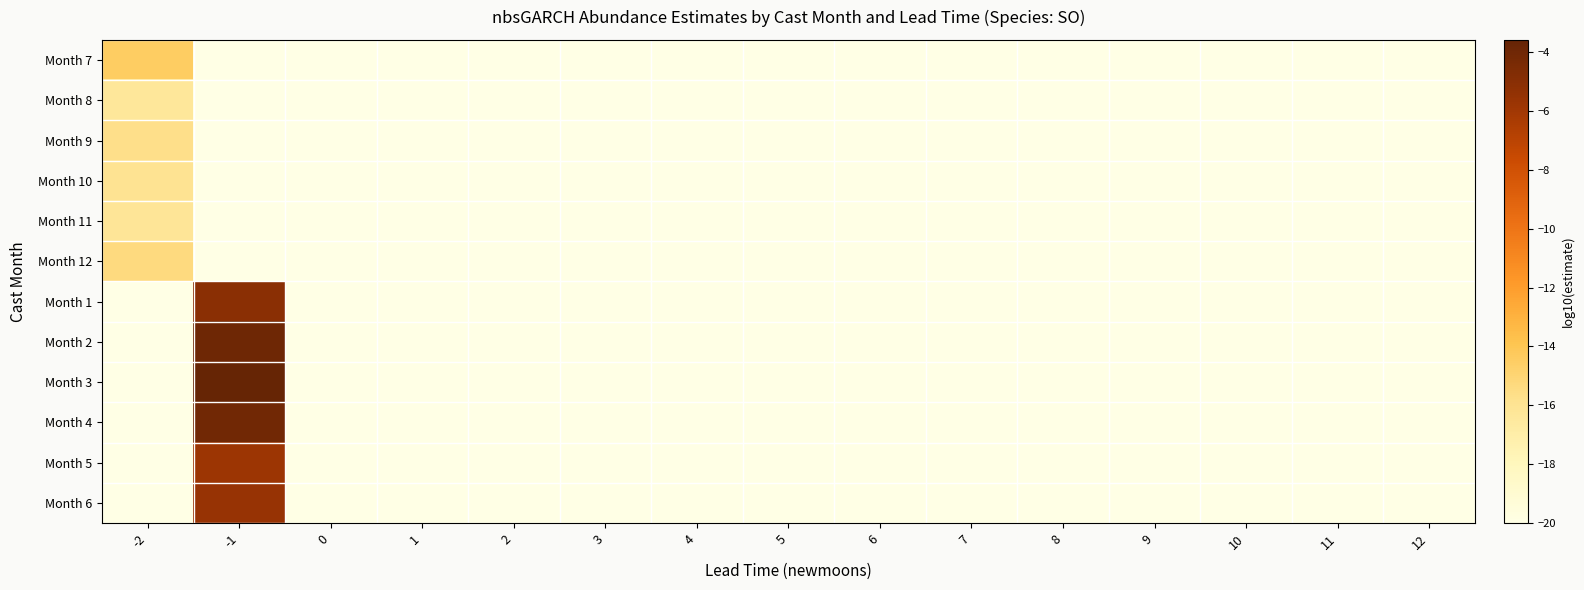

Reading left to right, what are all the values shown in this chart?

Month 7: -2=-14.4	-1=-20.0	0=-20.0	1=-20.0	2=-20.0	3=-20.0	4=-20.0	5=-20.0	6=-20.0	7=-20.0	8=-20.0	9=-20.0	10=-20.0	11=-20.0	12=-20.0
Month 8: -2=-16.3	-1=-20.0	0=-20.0	1=-20.0	2=-20.0	3=-20.0	4=-20.0	5=-20.0	6=-20.0	7=-20.0	8=-20.0	9=-20.0	10=-20.0	11=-20.0	12=-20.0
Month 9: -2=-15.7	-1=-20.0	0=-20.0	1=-20.0	2=-20.0	3=-20.0	4=-20.0	5=-20.0	6=-20.0	7=-20.0	8=-20.0	9=-20.0	10=-20.0	11=-20.0	12=-20.0
Month 10: -2=-15.9	-1=-20.0	0=-20.0	1=-20.0	2=-20.0	3=-20.0	4=-20.0	5=-20.0	6=-20.0	7=-20.0	8=-20.0	9=-20.0	10=-20.0	11=-20.0	12=-20.0
Month 11: -2=-16.2	-1=-20.0	0=-20.0	1=-20.0	2=-20.0	3=-20.0	4=-20.0	5=-20.0	6=-20.0	7=-20.0	8=-20.0	9=-20.0	10=-20.0	11=-20.0	12=-20.0
Month 12: -2=-15.4	-1=-20.0	0=-20.0	1=-20.0	2=-20.0	3=-20.0	4=-20.0	5=-20.0	6=-20.0	7=-20.0	8=-20.0	9=-20.0	10=-20.0	11=-20.0	12=-20.0
Month 1: -2=-20.0	-1=-5.1	0=-20.0	1=-20.0	2=-20.0	3=-20.0	4=-20.0	5=-20.0	6=-20.0	7=-20.0	8=-20.0	9=-20.0	10=-20.0	11=-20.0	12=-20.0
Month 2: -2=-20.0	-1=-3.9	0=-20.0	1=-20.0	2=-20.0	3=-20.0	4=-20.0	5=-20.0	6=-20.0	7=-20.0	8=-20.0	9=-20.0	10=-20.0	11=-20.0	12=-20.0
Month 3: -2=-20.0	-1=-3.6	0=-20.0	1=-20.0	2=-20.0	3=-20.0	4=-20.0	5=-20.0	6=-20.0	7=-20.0	8=-20.0	9=-20.0	10=-20.0	11=-20.0	12=-20.0
Month 4: -2=-20.0	-1=-4.0	0=-20.0	1=-20.0	2=-20.0	3=-20.0	4=-20.0	5=-20.0	6=-20.0	7=-20.0	8=-20.0	9=-20.0	10=-20.0	11=-20.0	12=-20.0
Month 5: -2=-20.0	-1=-5.8	0=-20.0	1=-20.0	2=-20.0	3=-20.0	4=-20.0	5=-20.0	6=-20.0	7=-20.0	8=-20.0	9=-20.0	10=-20.0	11=-20.0	12=-20.0
Month 6: -2=-20.0	-1=-5.6	0=-20.0	1=-20.0	2=-20.0	3=-20.0	4=-20.0	5=-20.0	6=-20.0	7=-20.0	8=-20.0	9=-20.0	10=-20.0	11=-20.0	12=-20.0